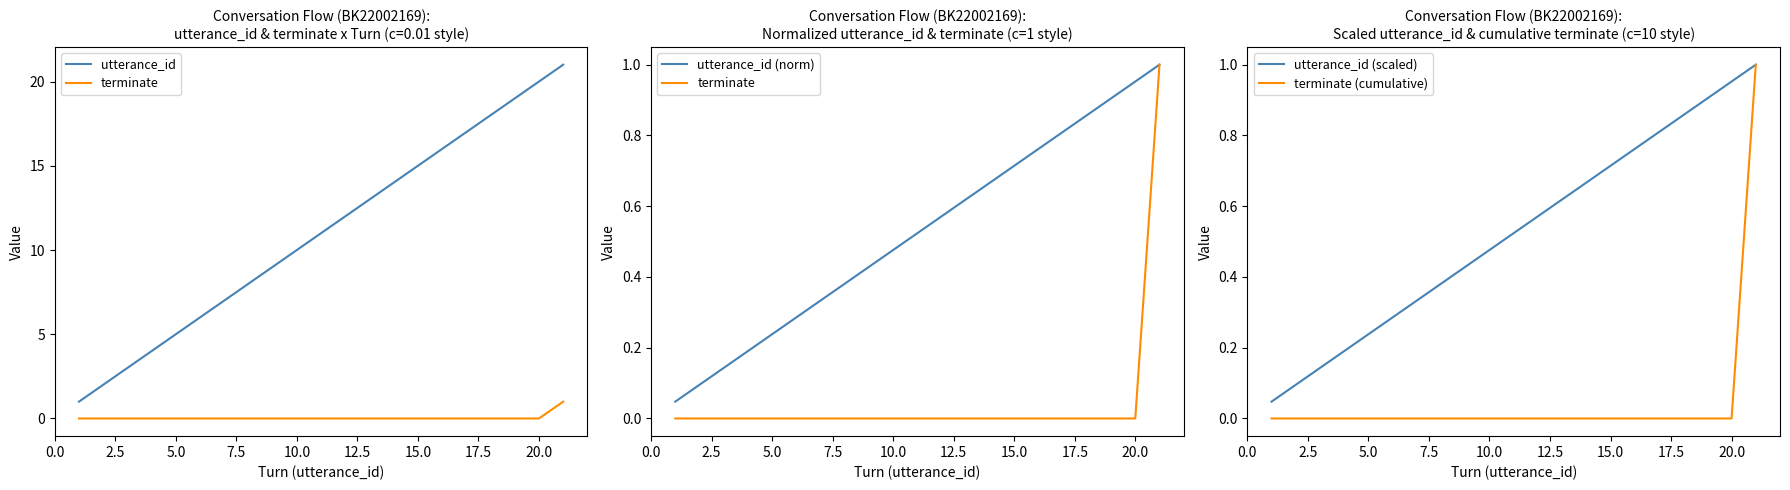

Is the value of utterance_id (norm) at 12 greater than the value of utterance_id (scaled) at 2.5?

Yes